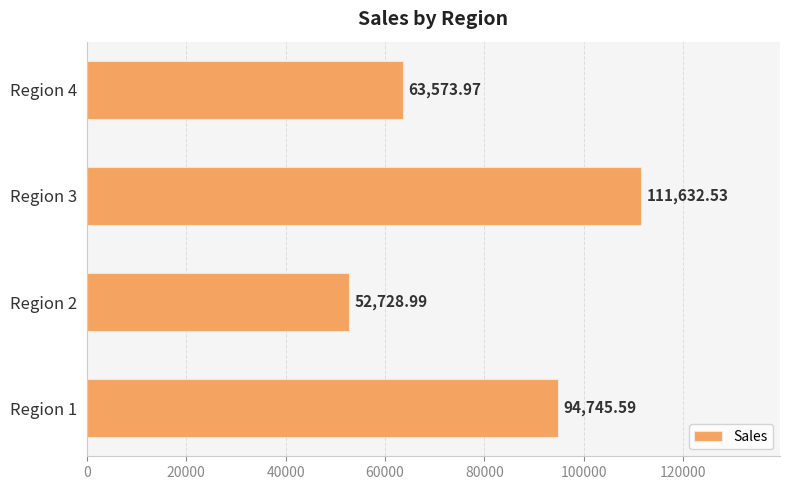

List the labels in order of value, largest first.

Region 3, Region 1, Region 4, Region 2